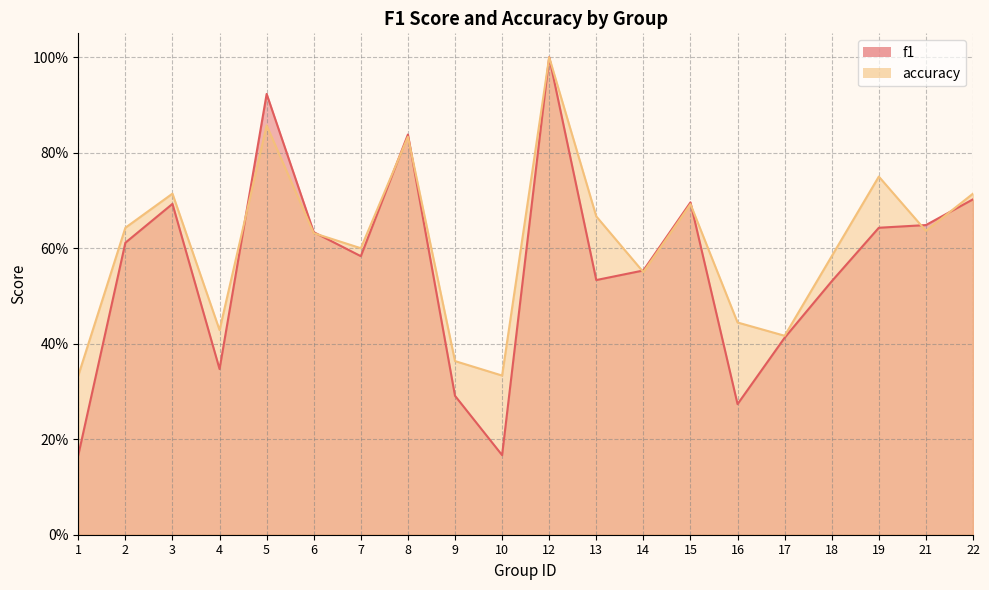

True or false: f1 has more than 2 points higher than both neighbors.

True